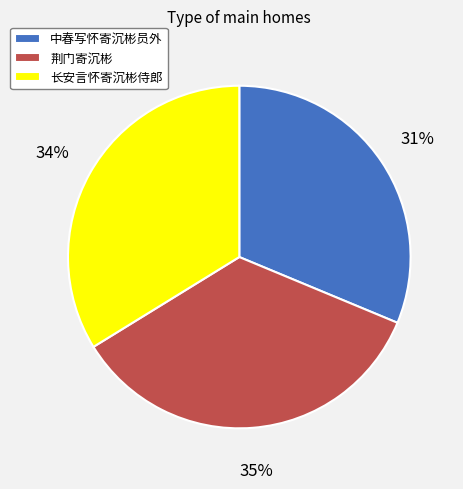

What is the largest slice in the pie chart?

荆门寄沉彬